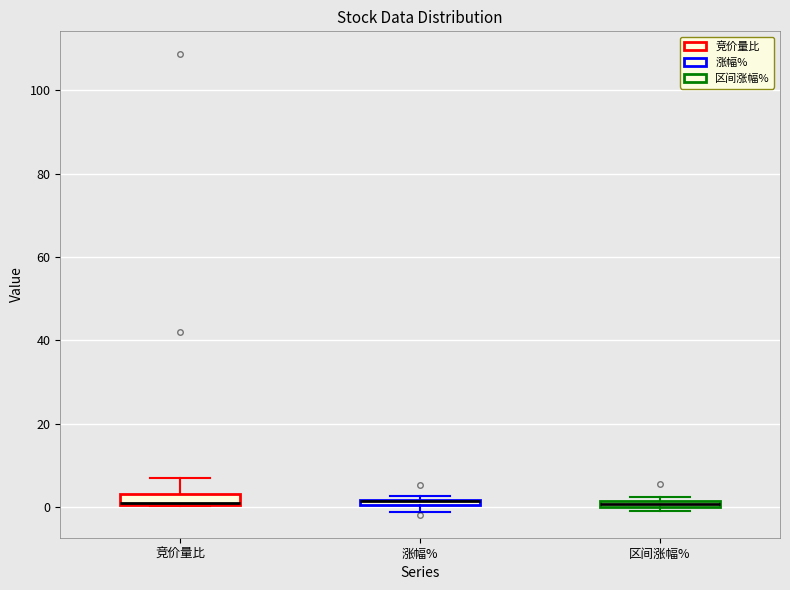

Where is the upper edge of the box for 区间涨幅% on the y-axis? The values are not printed on the chart, so give them approximately, as read against the axis.

2